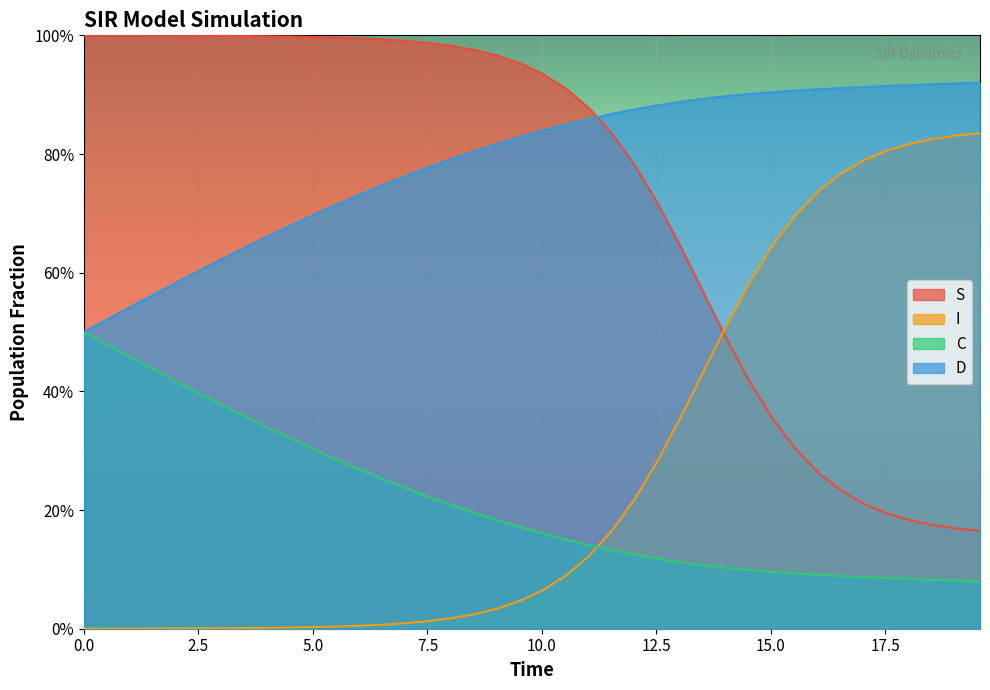

True or false: S and C cross at least once.

False